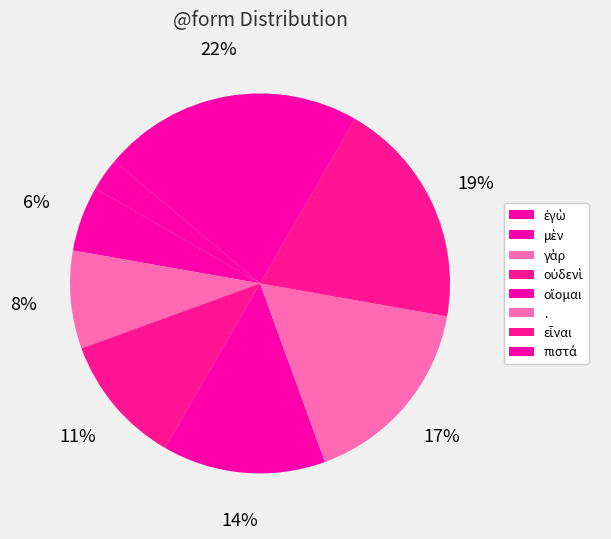

Which category has the smallest portion of the pie?

ἐγὼ